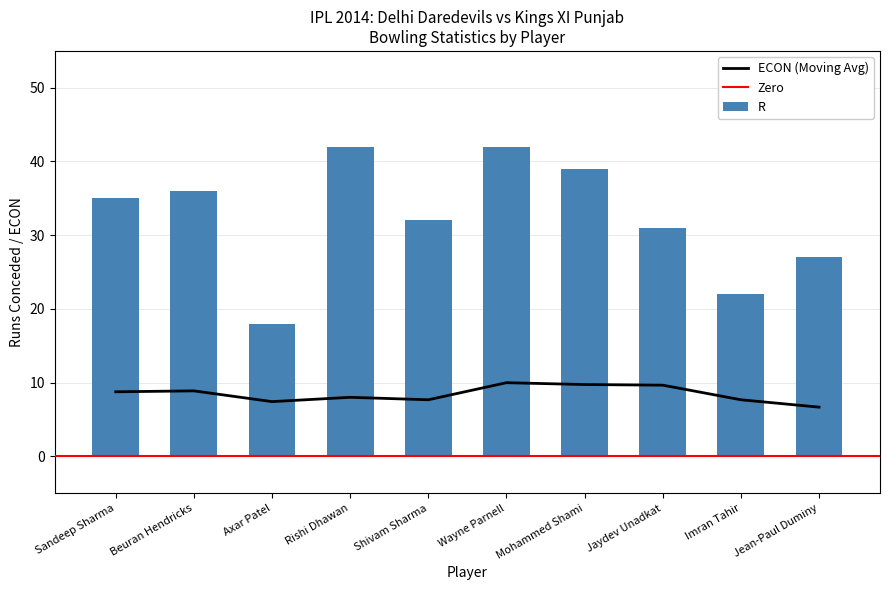

How many values in the R series are below 35?

5